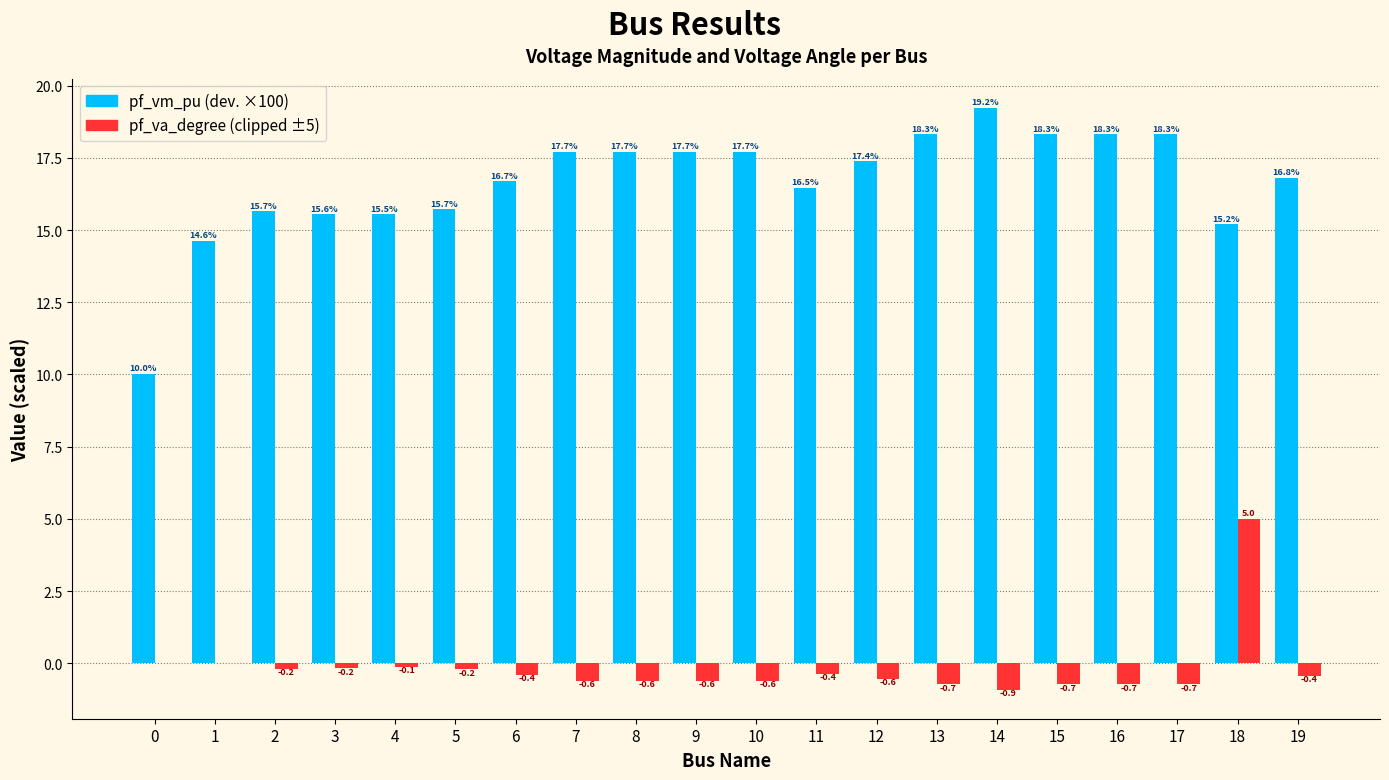

What is the maximum value shown in the chart?

19.2